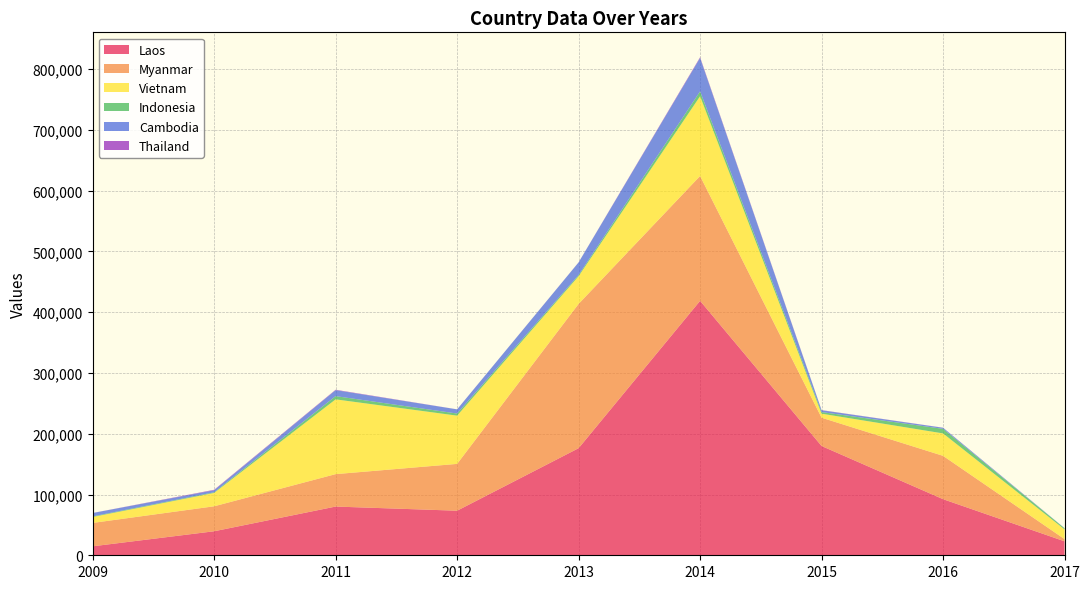

Reading right to left, extract all data points from this chart.

Laos: 2017=22974	2016=92305	2015=179812	2014=418703	2013=176216	2012=73345	2011=80177	2010=39520	2009=14752
Myanmar: 2017=3623	2016=71331	2015=46579	2014=205491	2013=237492	2012=77057	2011=53368	2010=41100	2009=38500
Vietnam: 2017=15950	2016=36894	2015=6631	2014=131231	2013=45545	2012=79367	2011=123031	2010=21983	2009=9749
Indonesia: 2017=1890	2016=7528	2015=2642	2014=8026	2013=1955	2012=3484	2011=5336	2010=1074	2009=1005
Cambodia: 2017=244	2016=1753	2015=2986	2014=55008	2013=20765	2012=6848	2011=9817	2010=3324	2009=5536
Thailand: 2017=0	2016=126	2015=253	2014=1113	2013=97	2012=62	2011=663	2010=752	2009=59